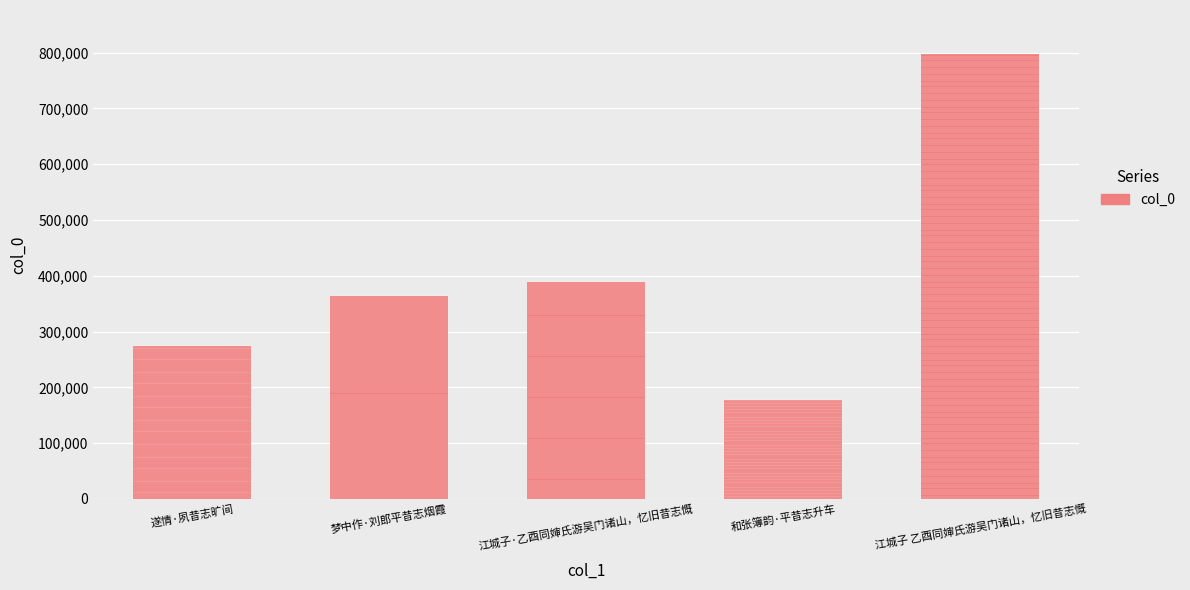

Between 和张簿韵·平昔志升车 and 梦中作·刘郎平昔志烟霞, which is larger?

梦中作·刘郎平昔志烟霞